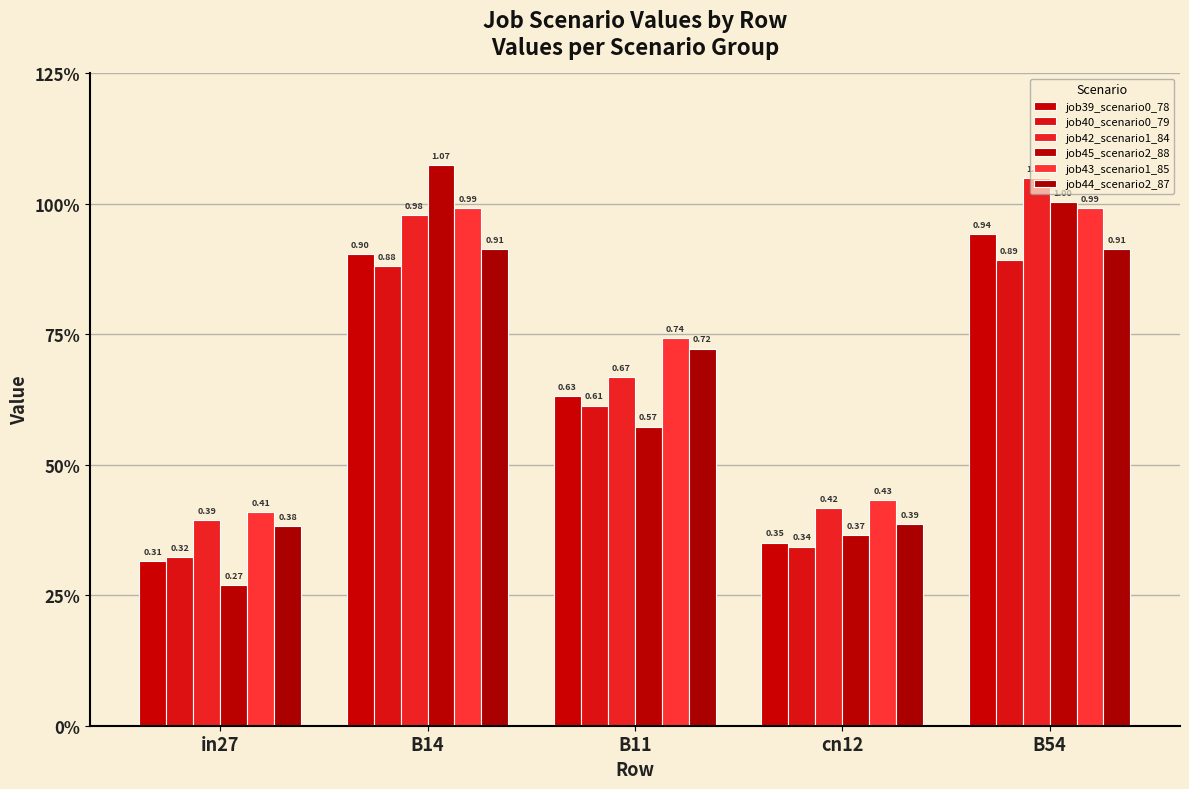

Rank the categories by job45_scenario2_88 value from highest to lowest.

B14, B54, B11, cn12, in27